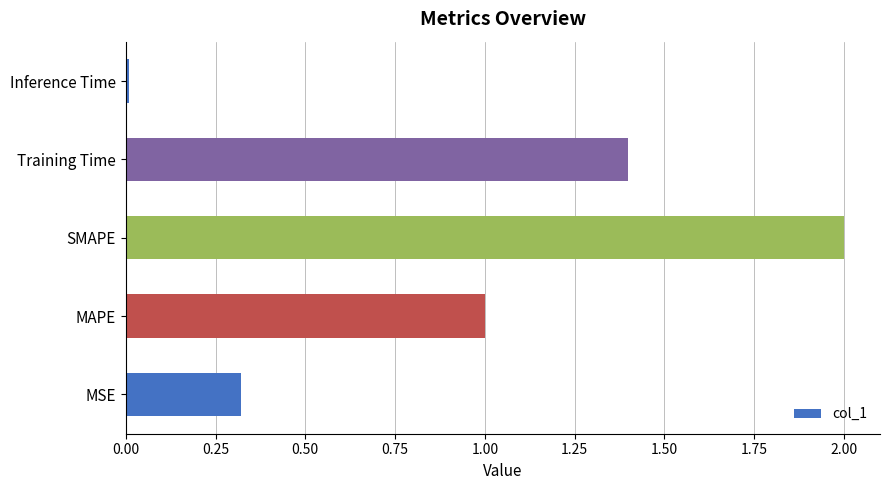

What is the sum of all values?

4.7